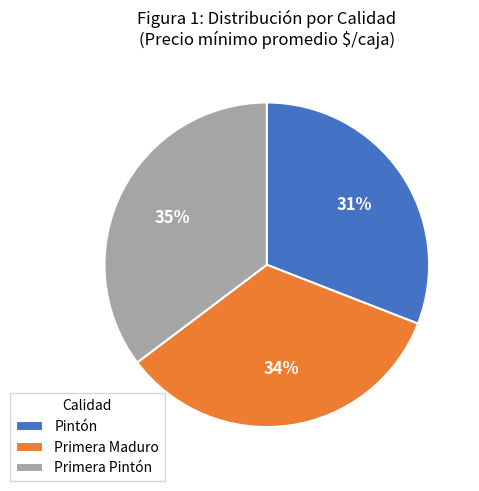

To the nearest percent, what is the combined percentage of Primera Pintón and Pintón?

66%